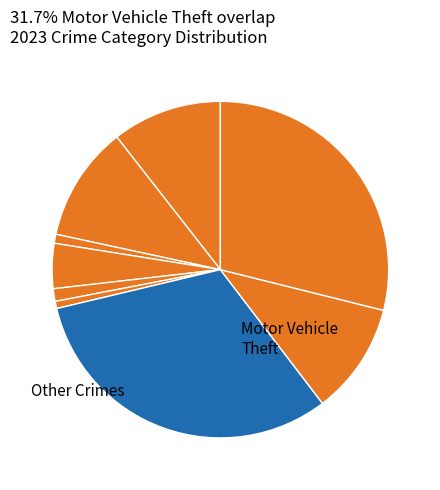

Count the number of slices in the pie.

9